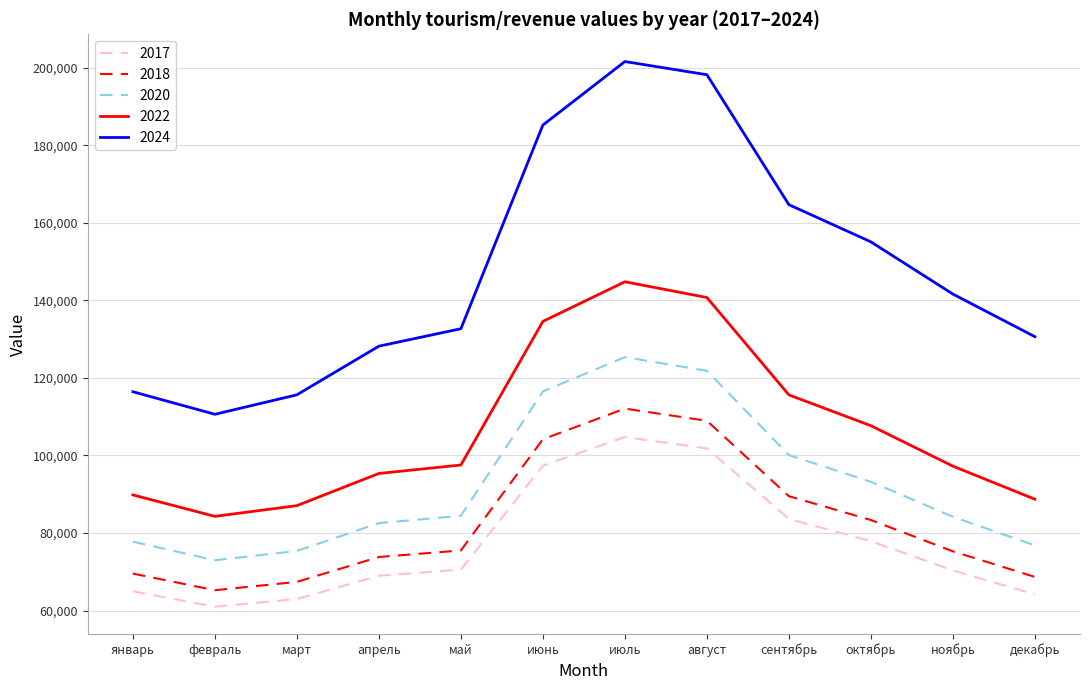

Which series has the largest range (max minus min)?

2024